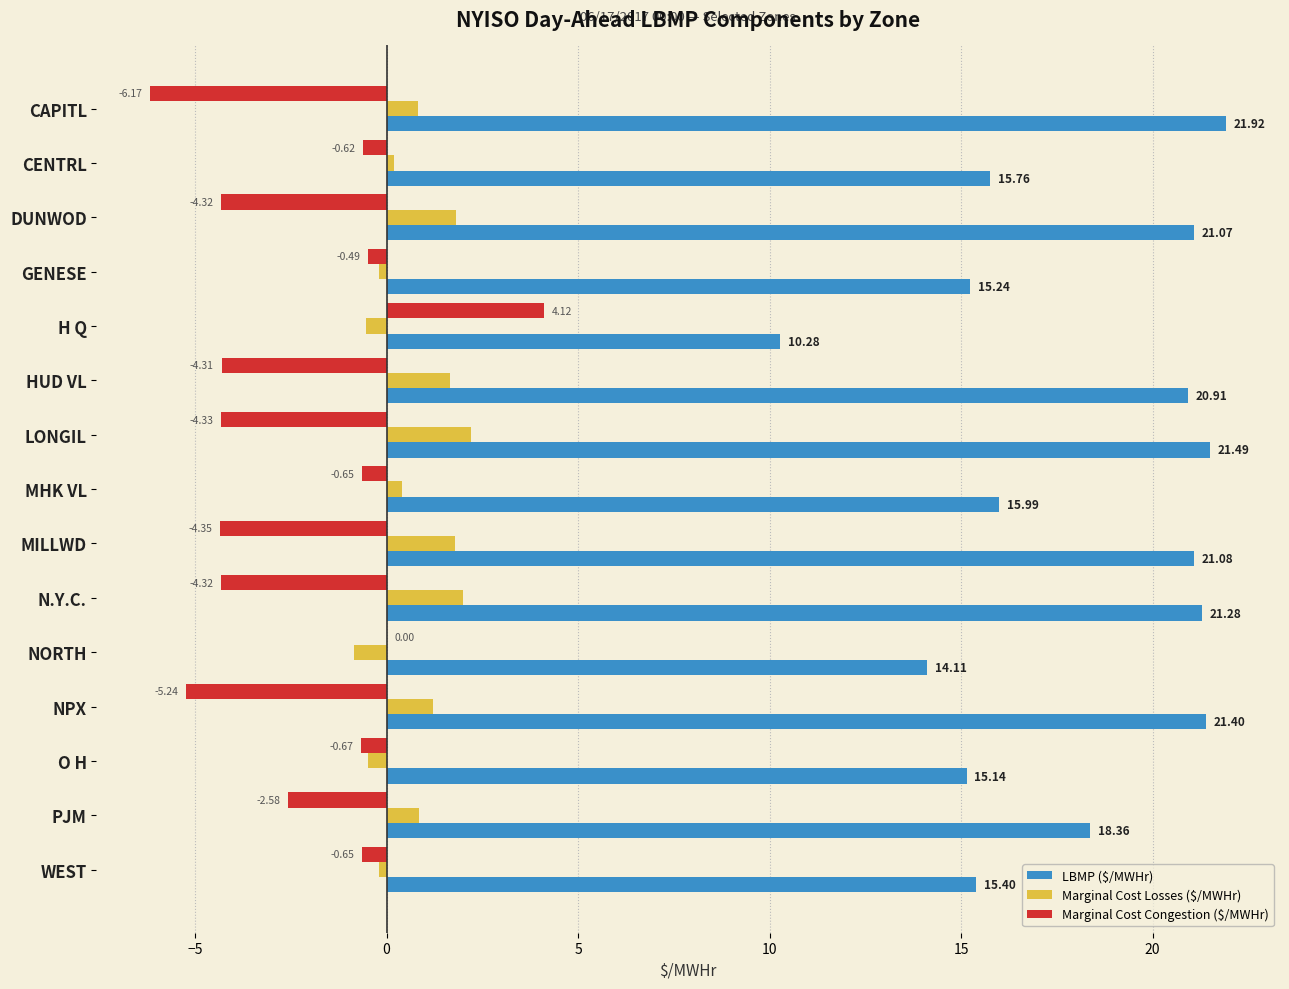

Which series has the largest total across all categories?

LBMP ($/MWHr)